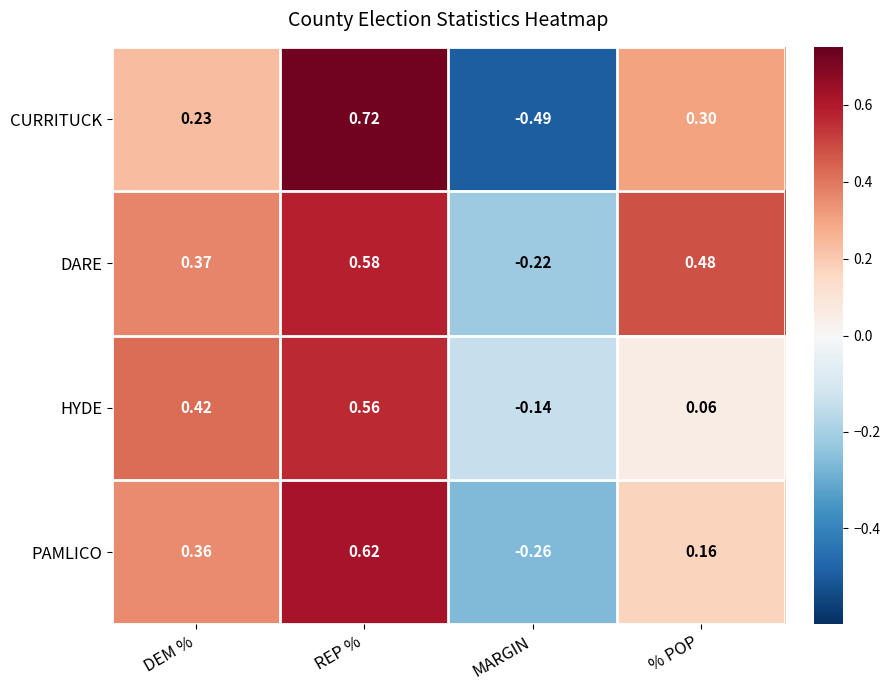

Which series has the widest spread of values?

CURRITUCK